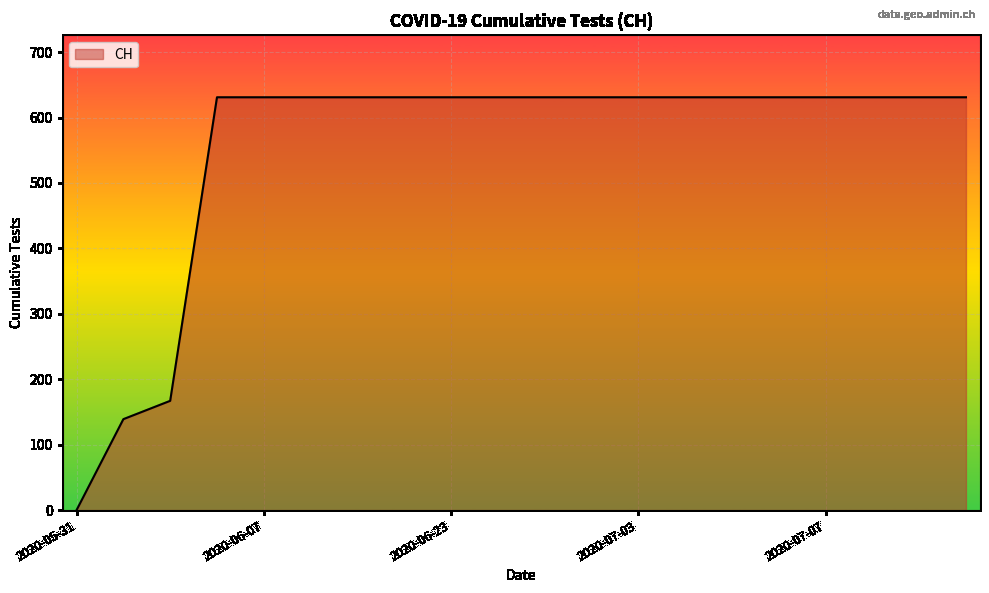

What is the difference between the maximum and minimum values?

631